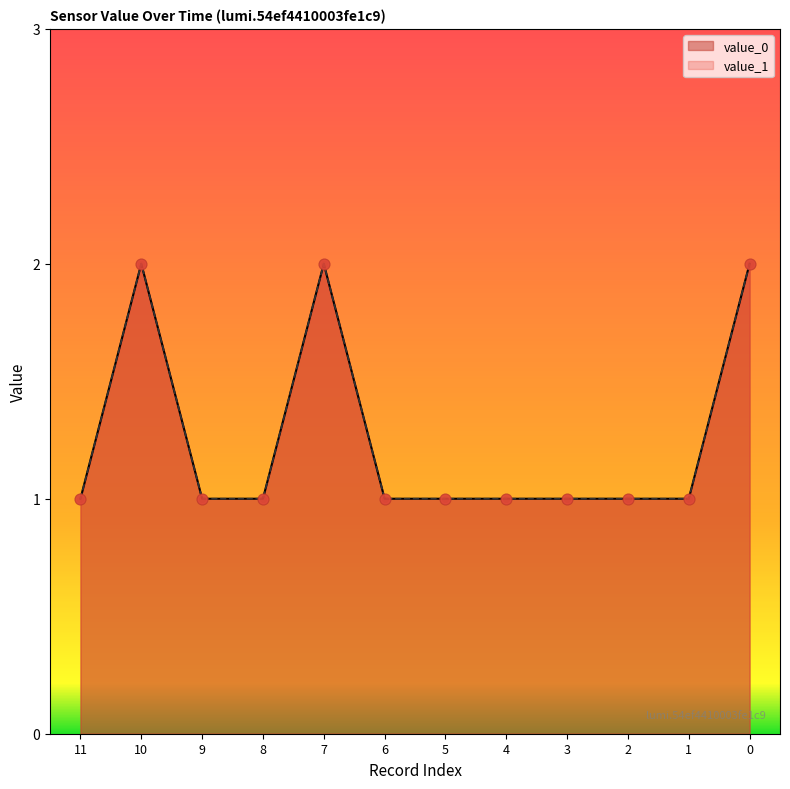

What is the total value across all series at 5?

2